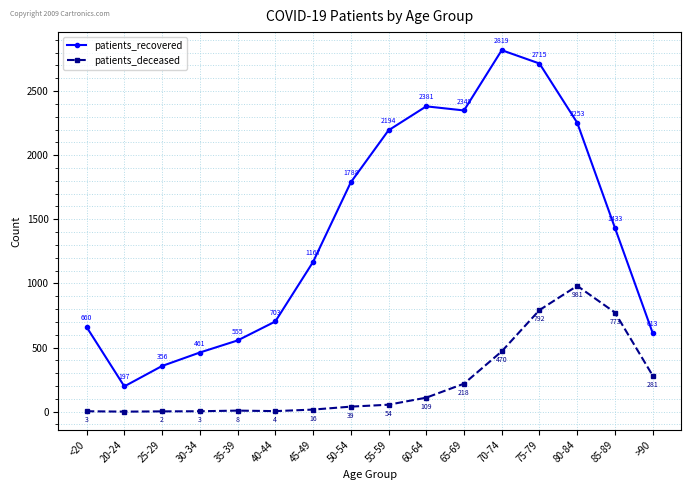

The value of patients_recovered at 70-74 is 3852. True or false?

False